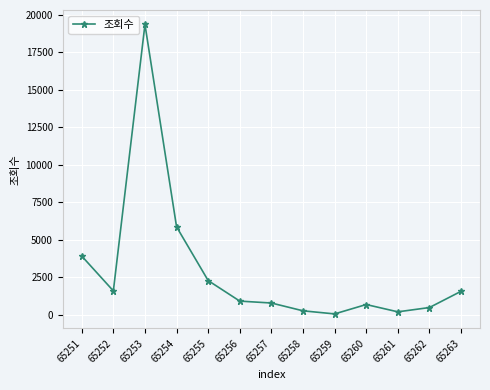

At which category does the data reach its first local peak?

65253